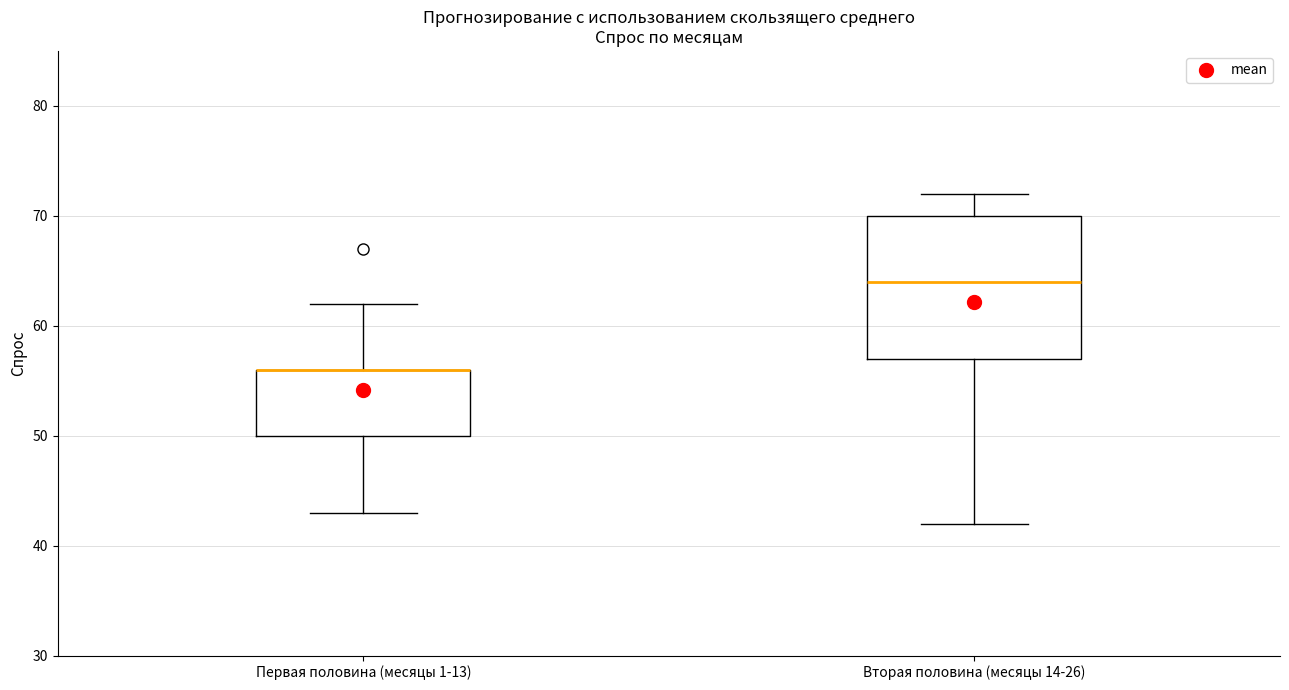

Which box is the tallest, from its lower edge to its upper edge?

Вторая половина (месяцы 14-26)